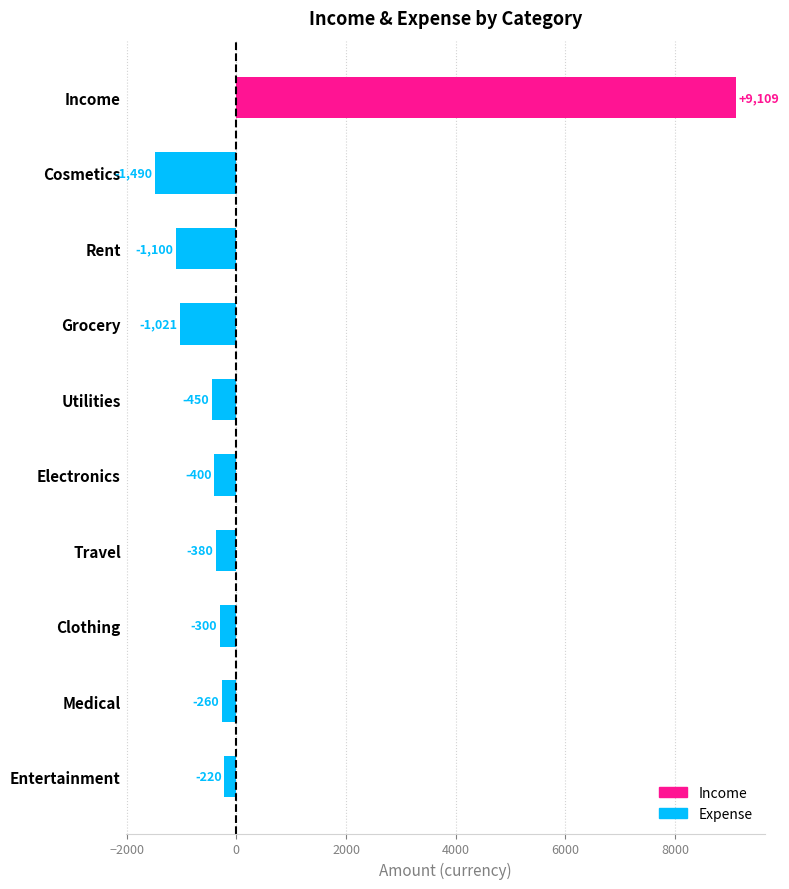

Read the value at Medical.

-260